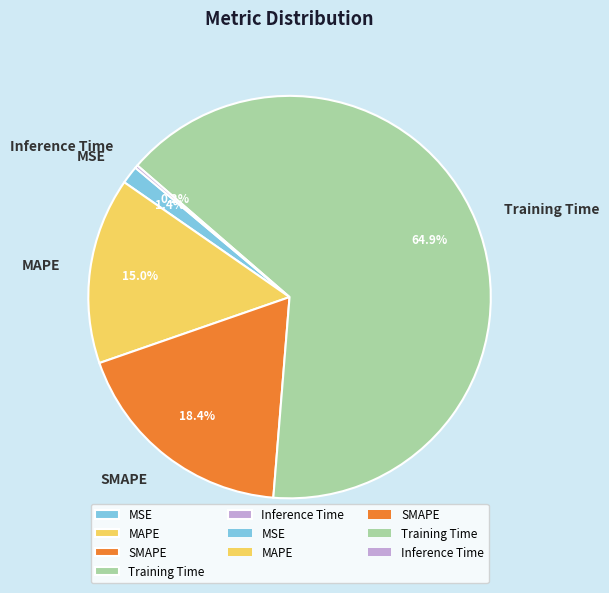

What portion of the pie excludes MSE?

98.6%